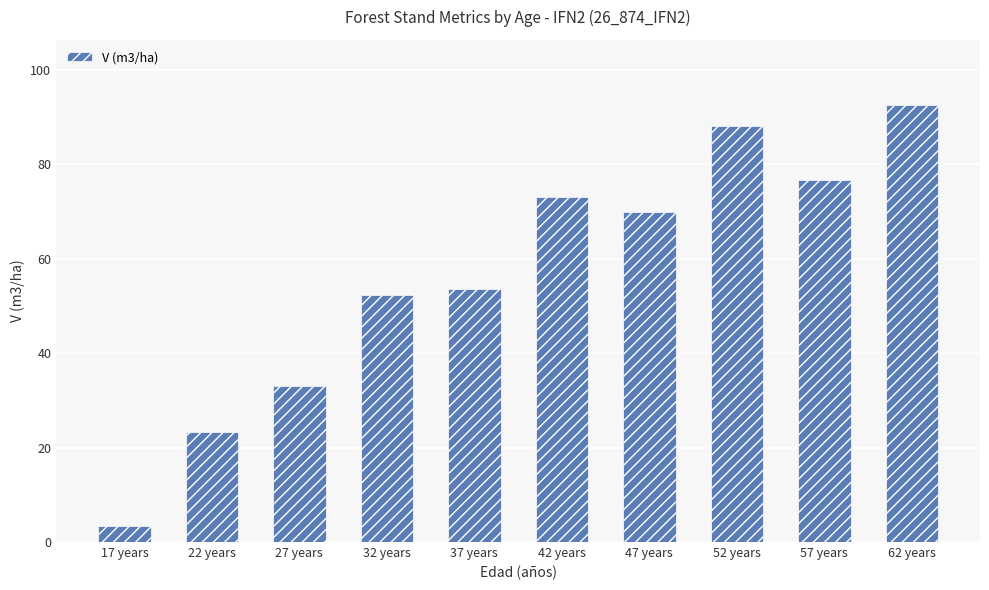

What is the value of the 1st bar from the left?

3.5